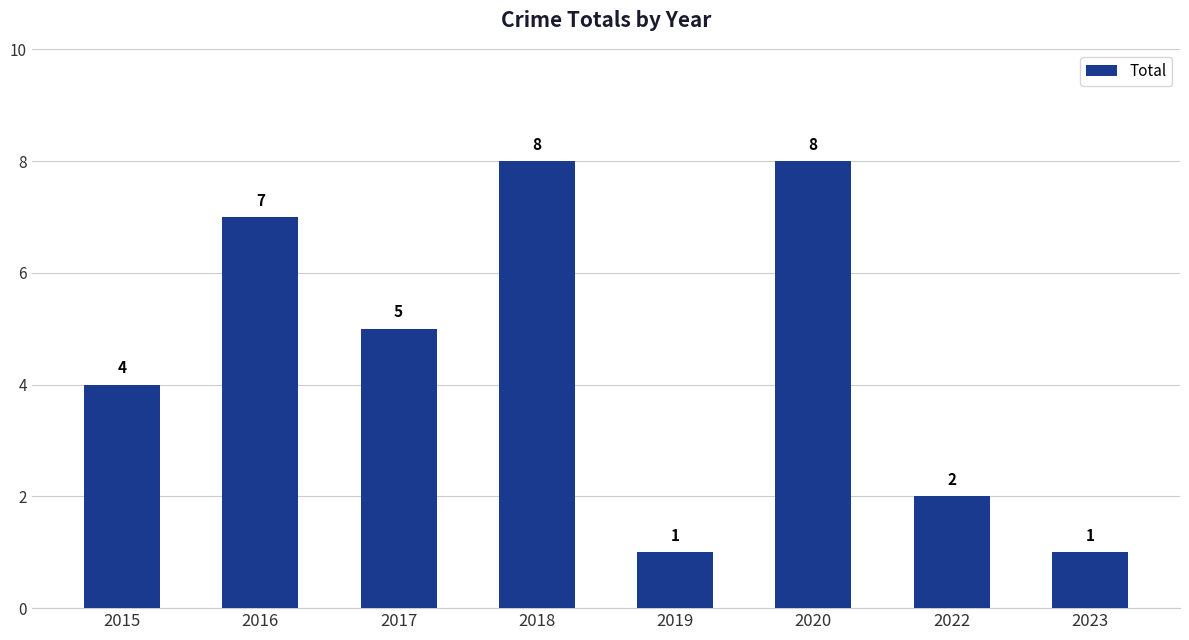

Which has a higher value, 2018 or 2016?

2018